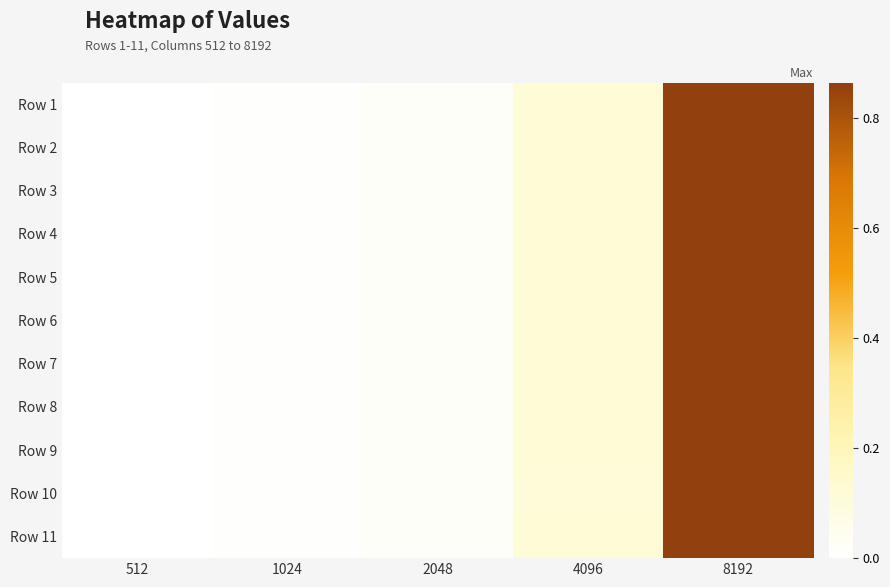

Which series has the largest total across all categories?

Row 11